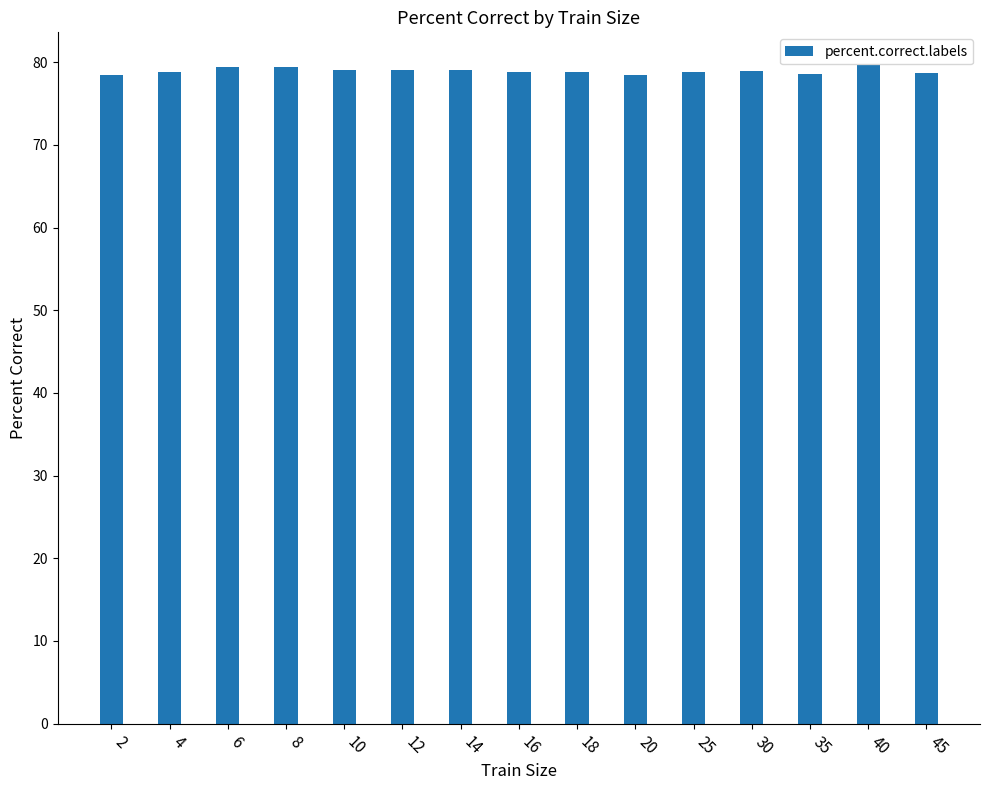

What is the value of the 15th bar from the left?

78.7